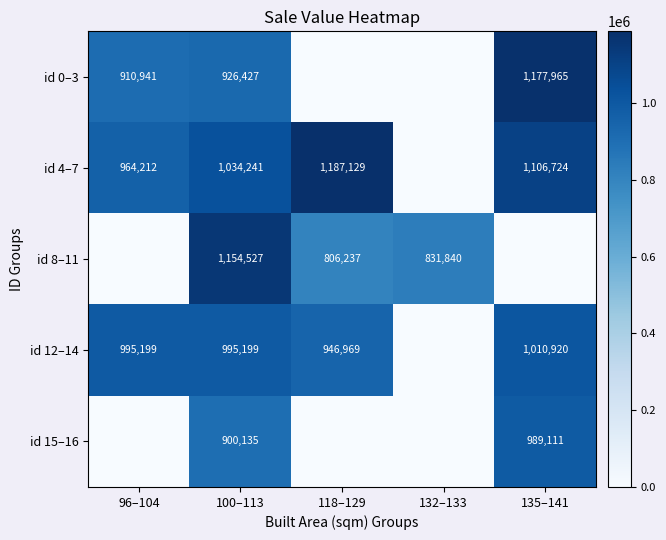

The id 15–16 series shows 900135 at 100–113. True or false?

True